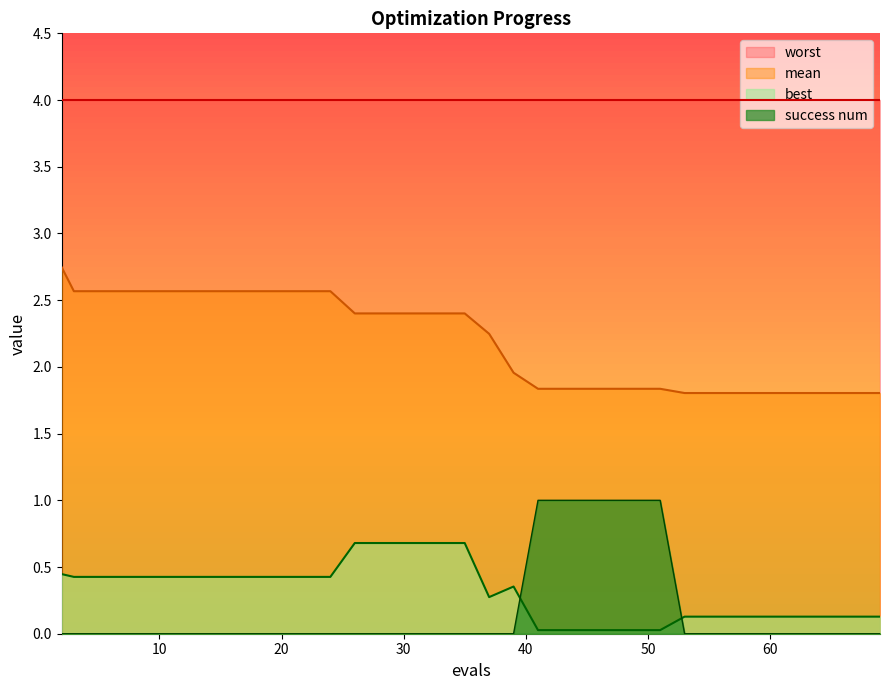

At which category is the sum across all series the highest?

2